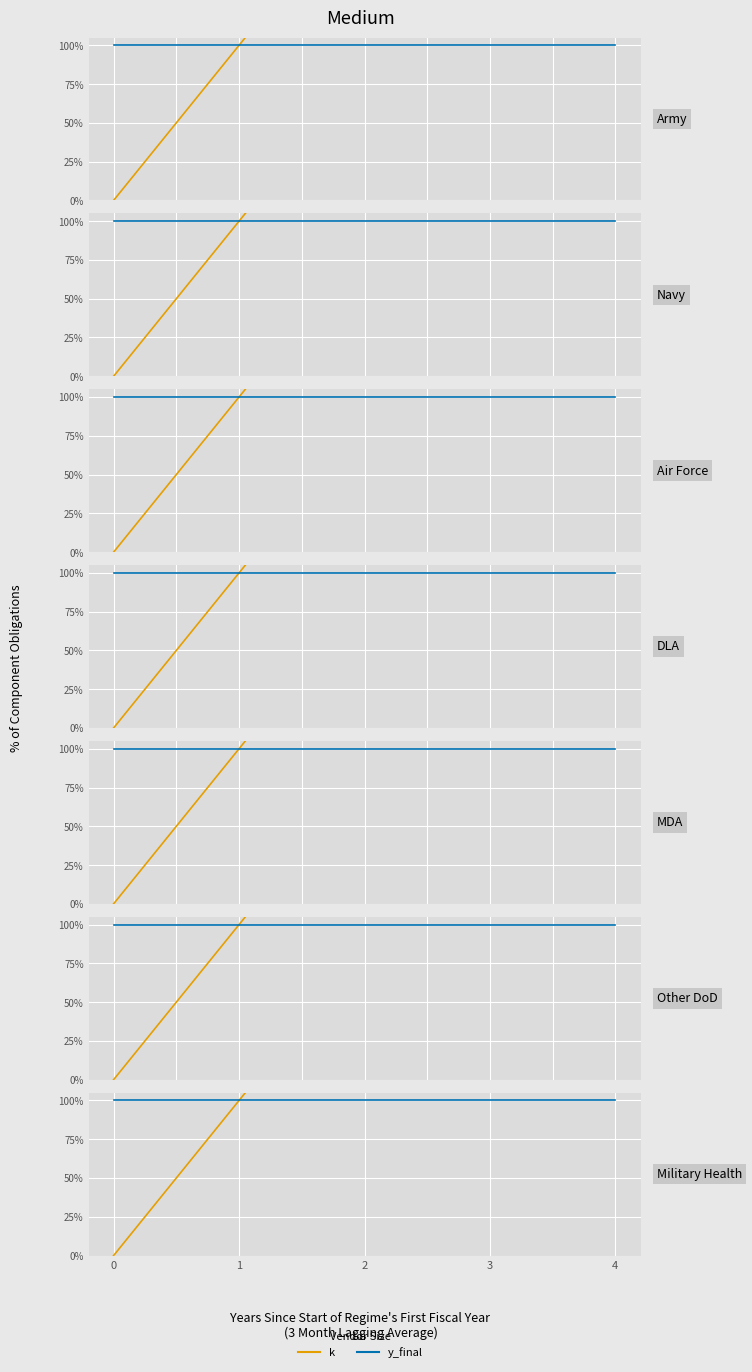

True or false: k and y_final intersect in this chart.

False